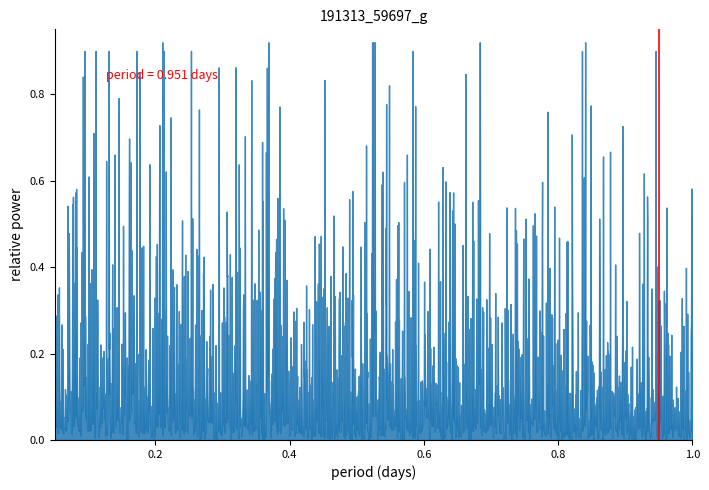

At which category does the chart reach its peak across all series?

0.2